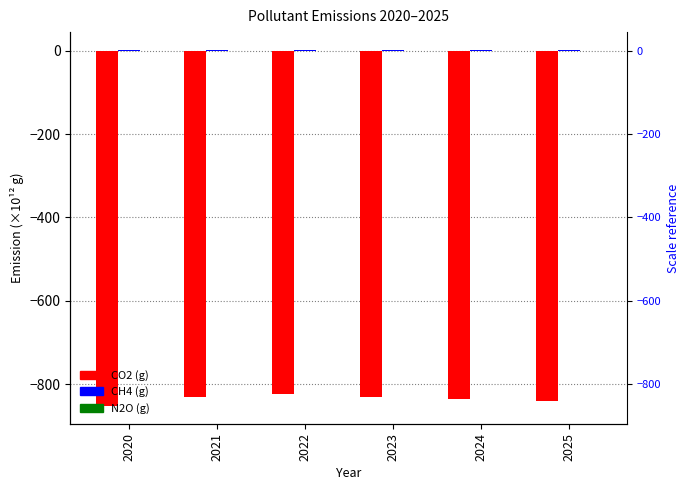

Between 2023 and 2025, which series saw the biggest shift?

CO2 (g)